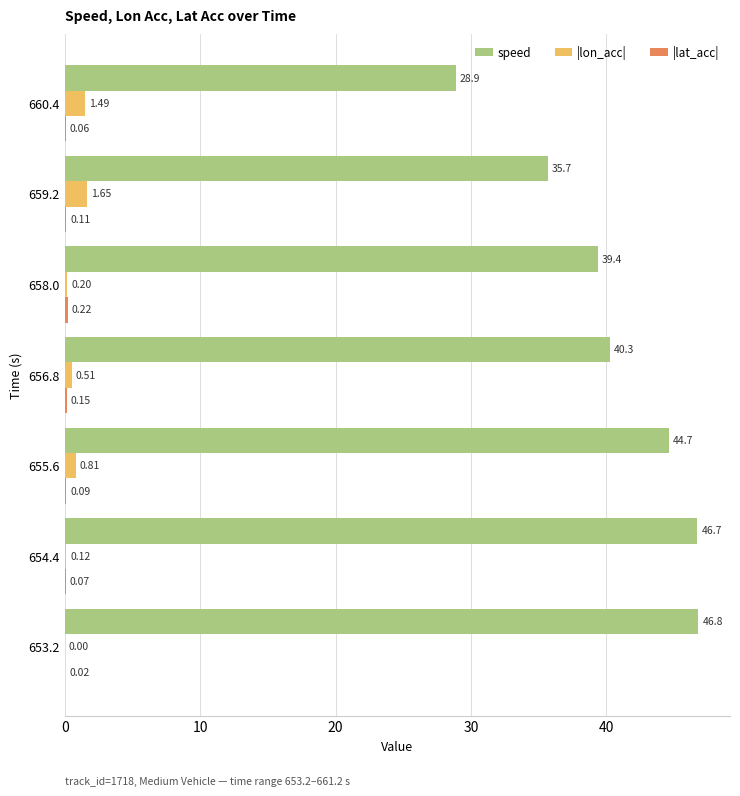

At which category is the sum across all series the highest?

654.4